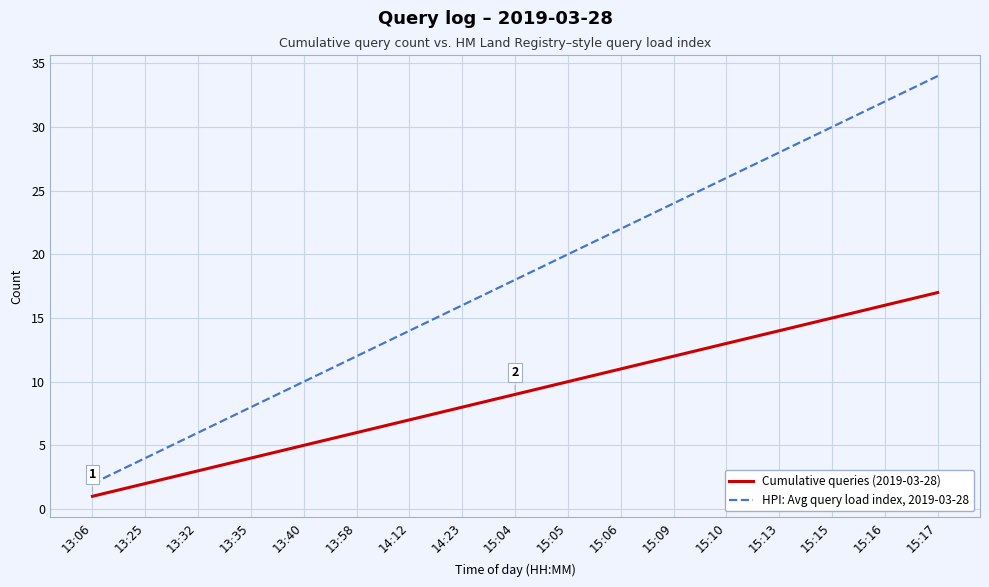

Reading left to right, what are all the values shown in this chart?

Cumulative queries (2019-03-28): 1	2	3	4	5	6	7	8	9	10	11	12	13	14	15	16	17
HPI: Avg query load index, 2019-03-28: 2	4	6	8	10	12	14	16	18	20	22	24	26	28	30	32	34